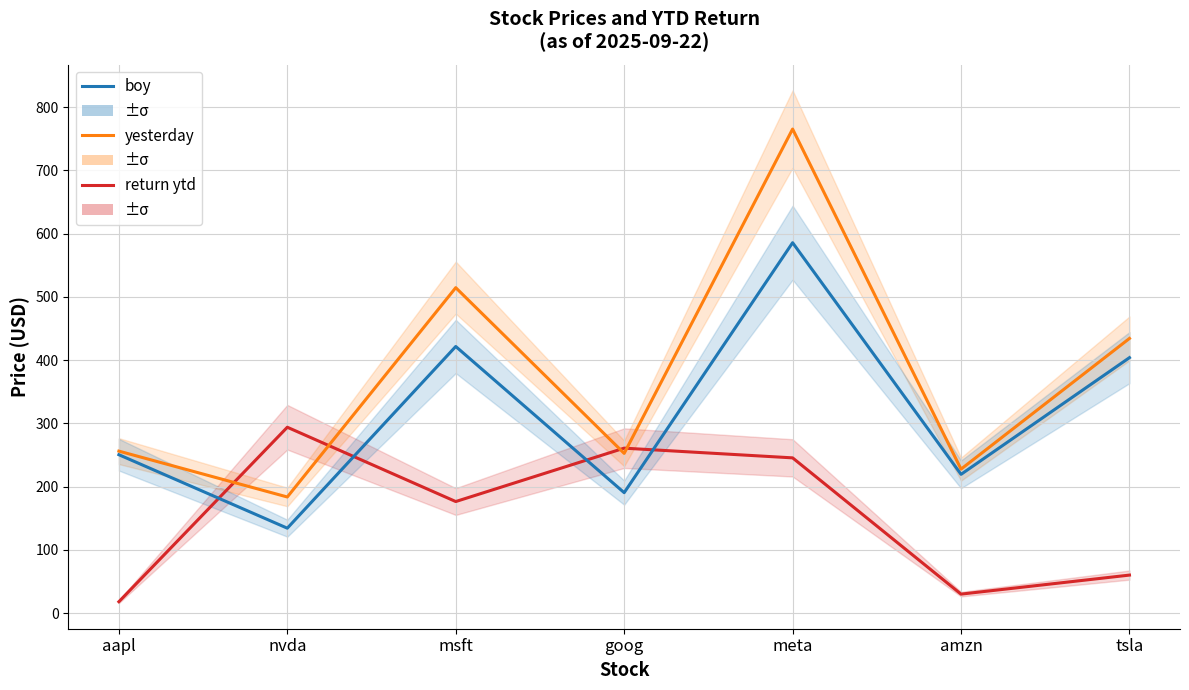

At which label is yesterday closest to 474?

tsla